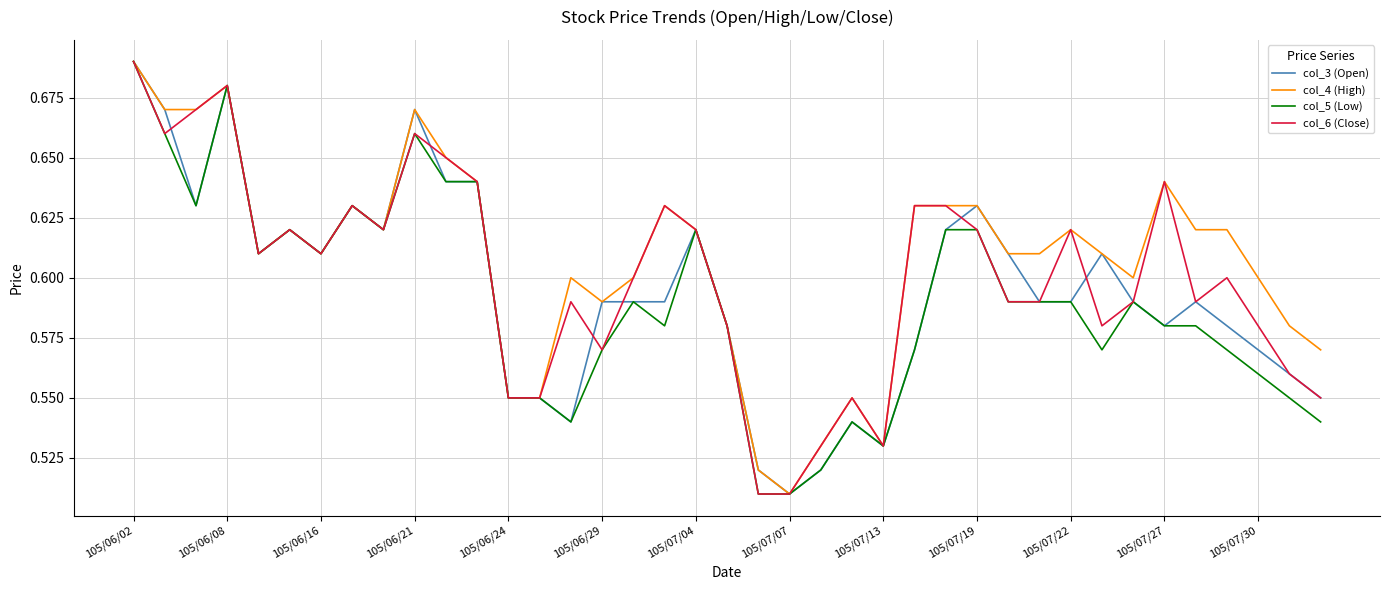

What is the highest value of the col_4 (High) series?

0.7